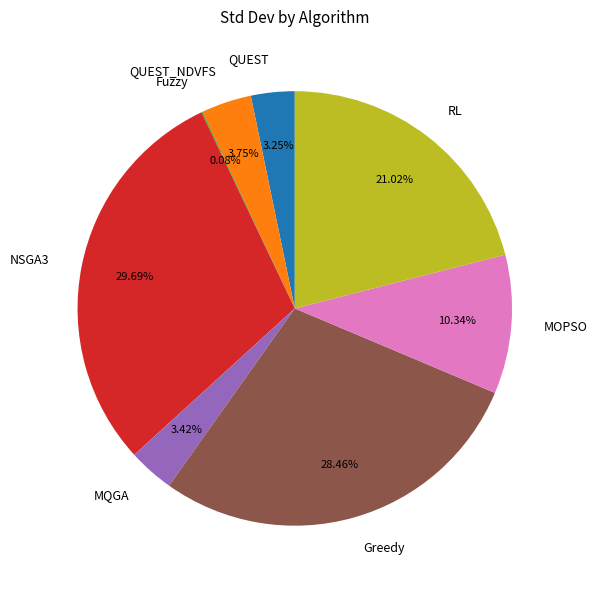

What is the ratio of the value at QUEST to the value at MOPSO?

0.3